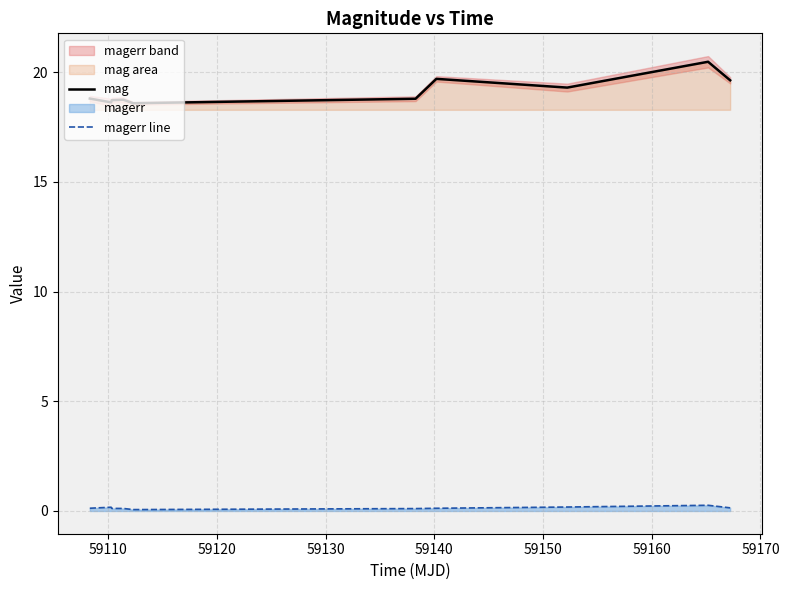

How many data points does each series have?

10